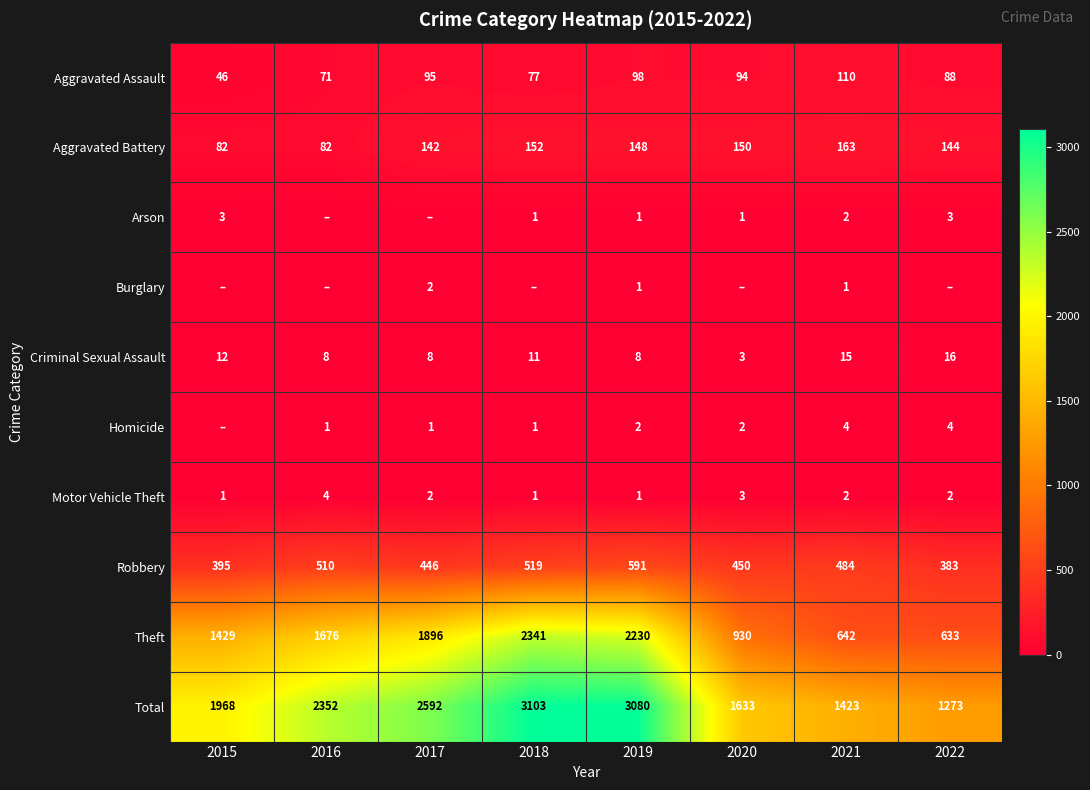

True or false: Criminal Sexual Assault has a value of 5 at 2018.

False